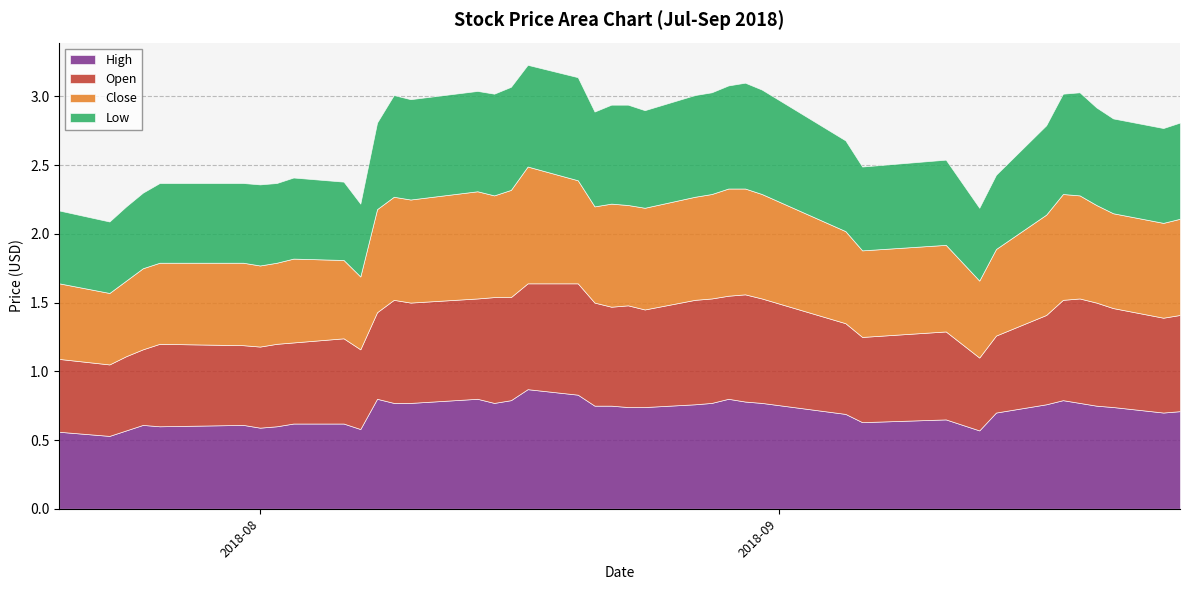

The value of Low at 2018-08-16 is 0.3. True or false?

False